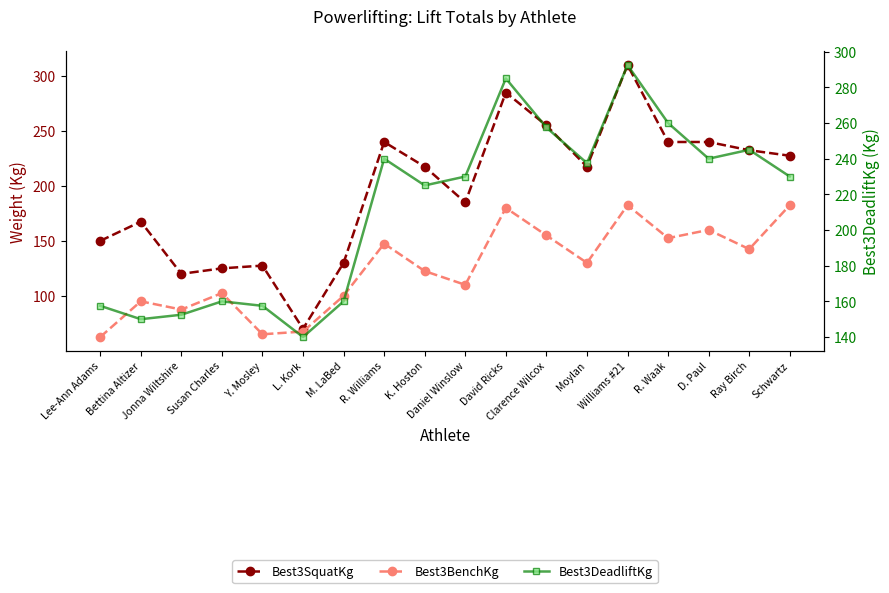

What are all the series names shown in the legend?

Best3SquatKg, Best3BenchKg, Best3DeadliftKg